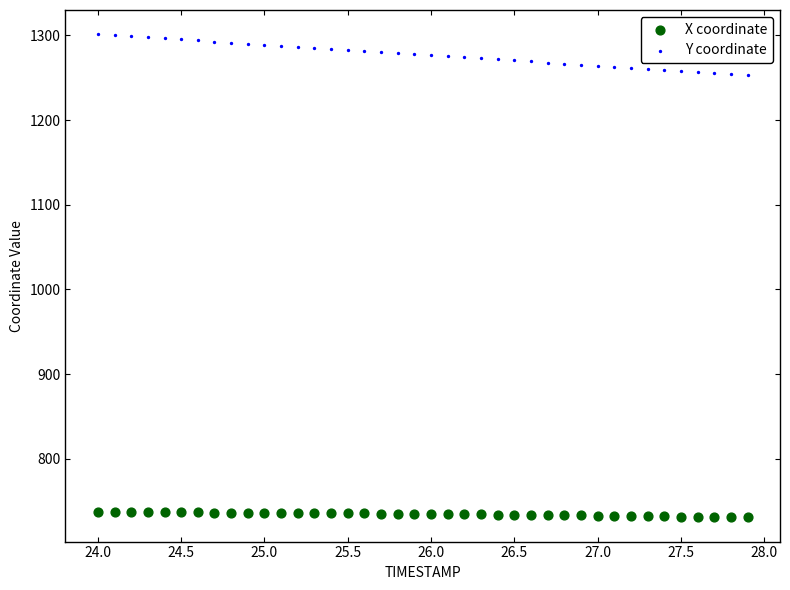

Across all data points, what is the range of Y values (max minus min)?

570.7